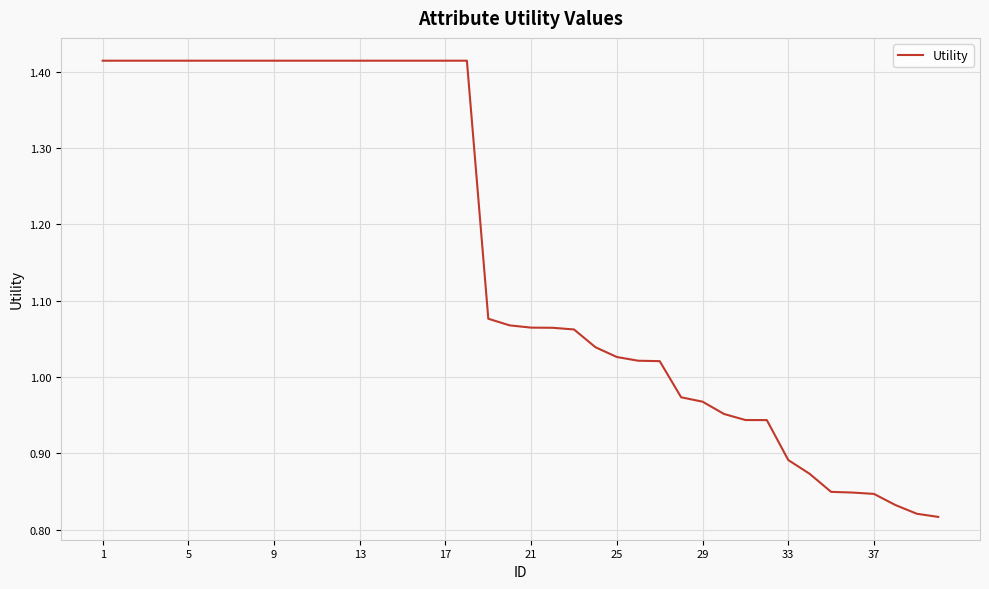

What is the difference between the maximum and minimum values?

0.6